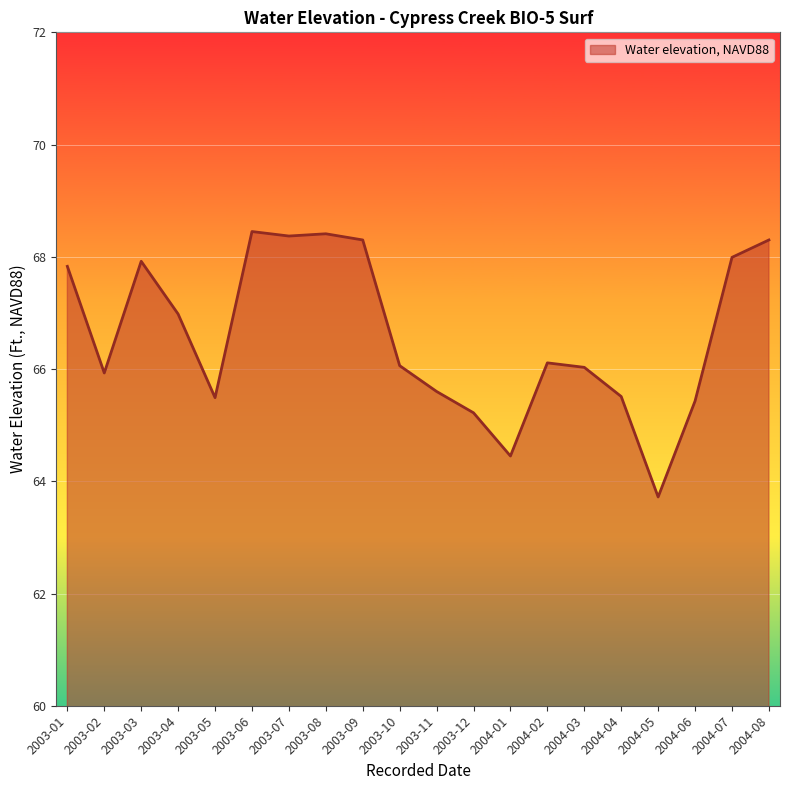

At which category does the chart reach its minimum across all series?

2004-05